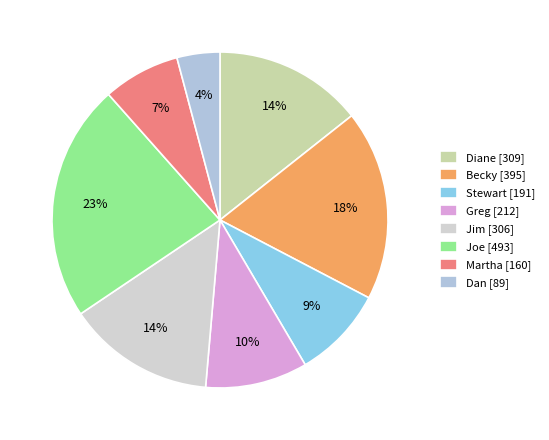

How many slices are in this pie chart?

8